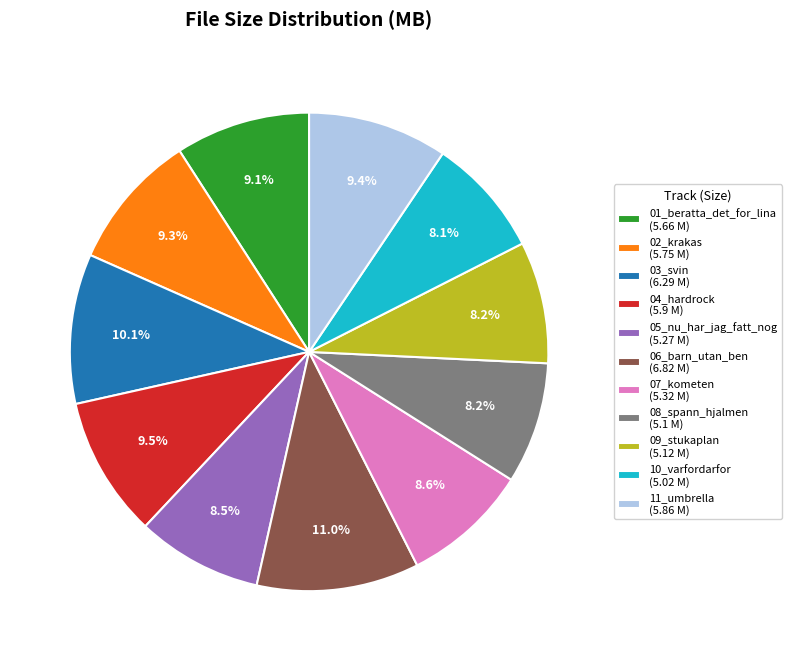

Is the sum of 01_beratta_det_for_lina and 10_varfordarfor greater than half?

No